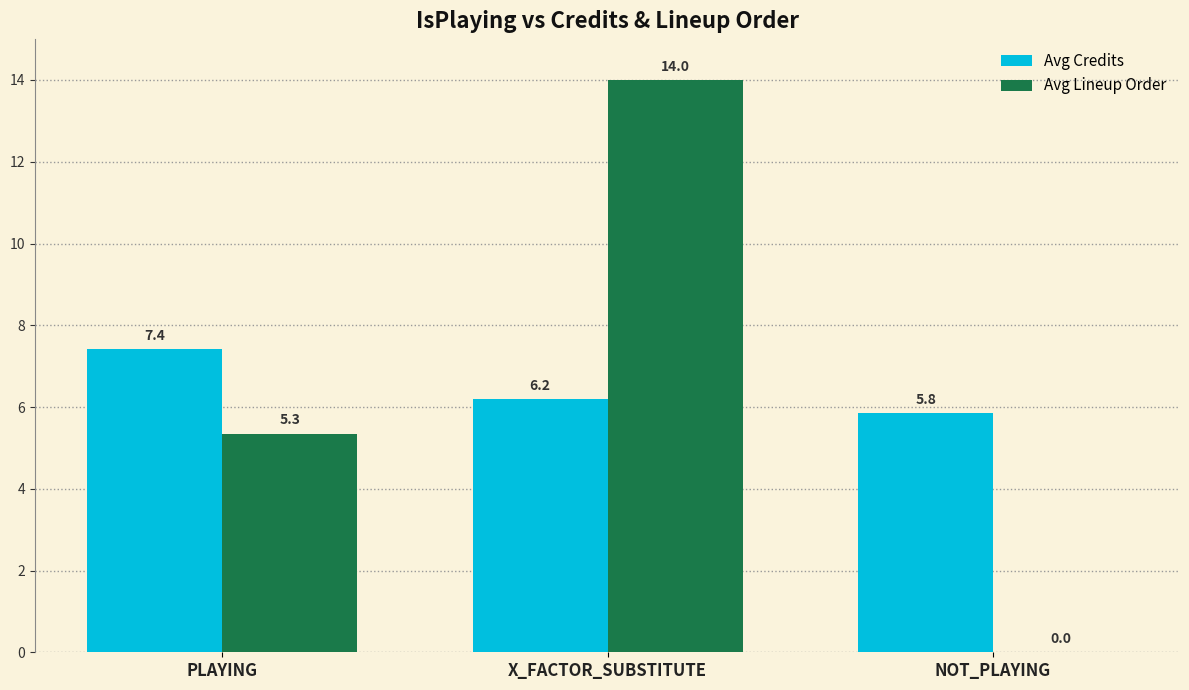

At which category is the sum across all series the highest?

X_FACTOR_SUBSTITUTE